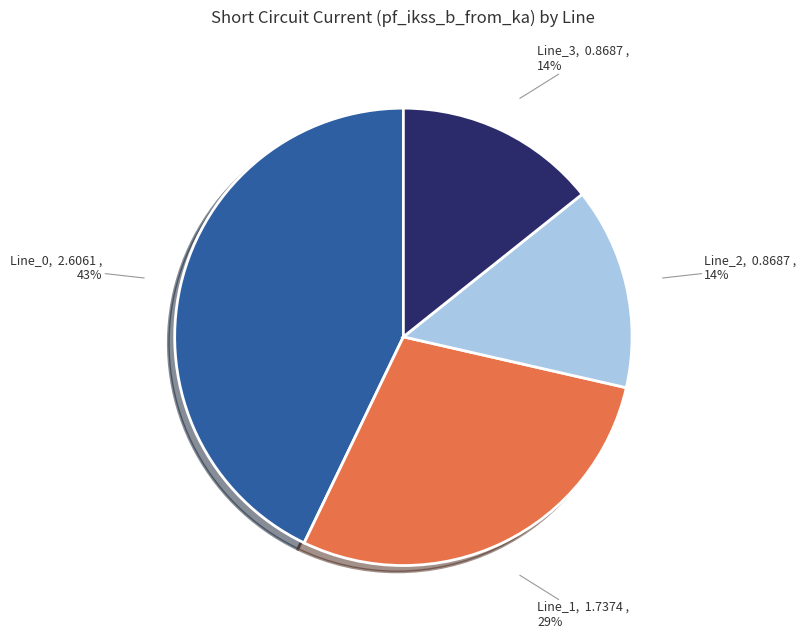

What is the ratio of the value at Line_1 to the value at Line_0?

0.7